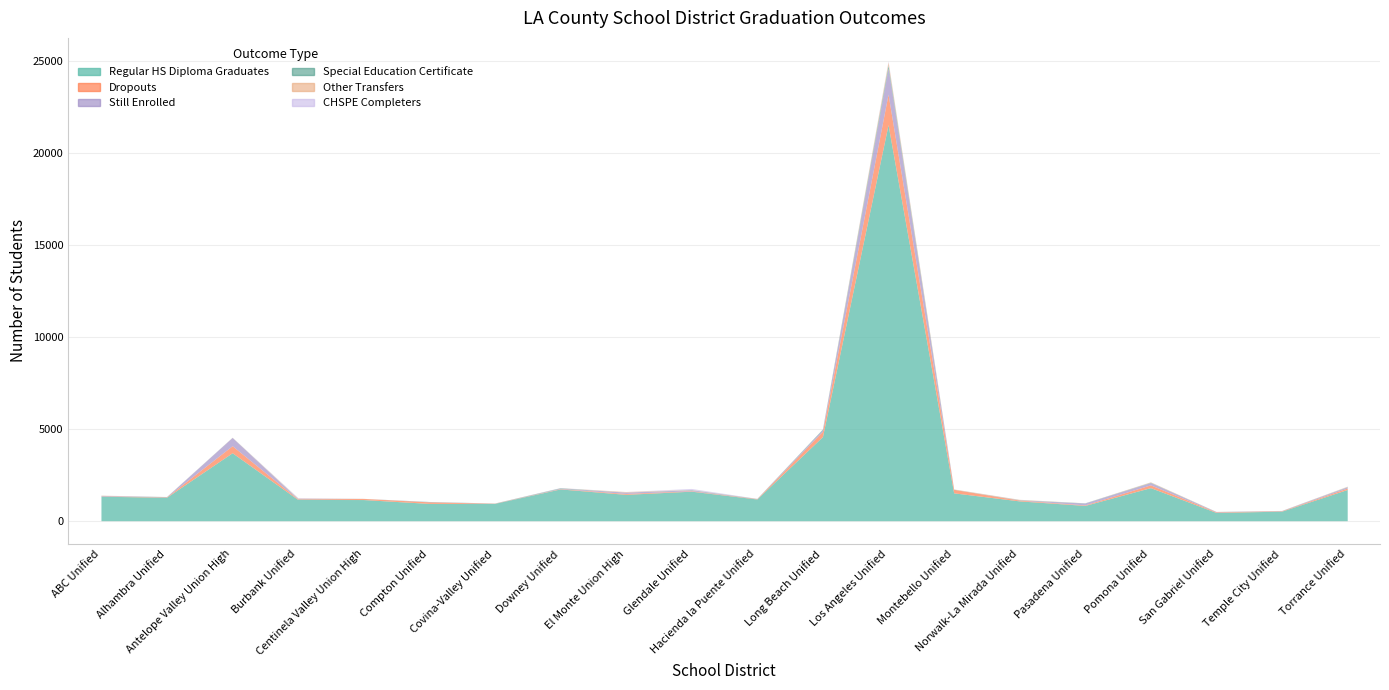

True or false: Regular HS Diploma Graduates has more than 2 interior local peaks.

True